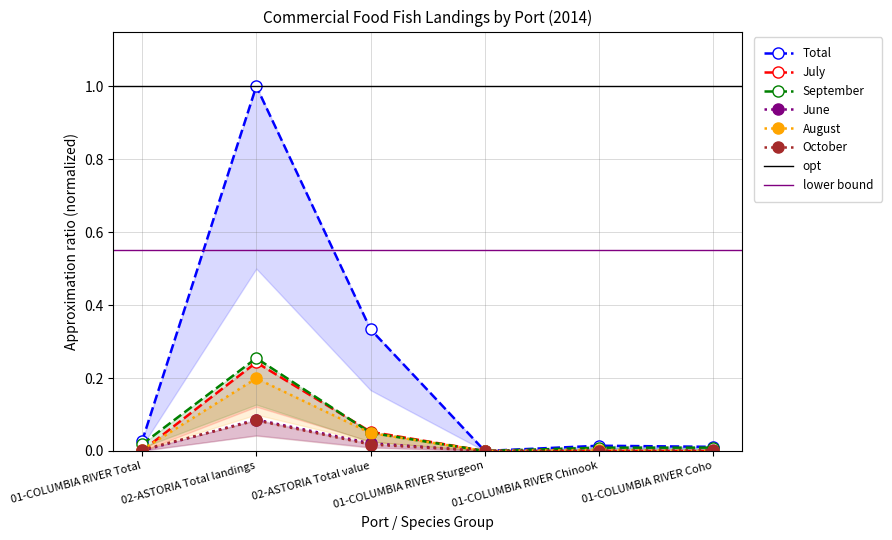

Between 01-COLUMBIA RIVER Sturgeon and 01-COLUMBIA RIVER Total, which is larger?

01-COLUMBIA RIVER Total